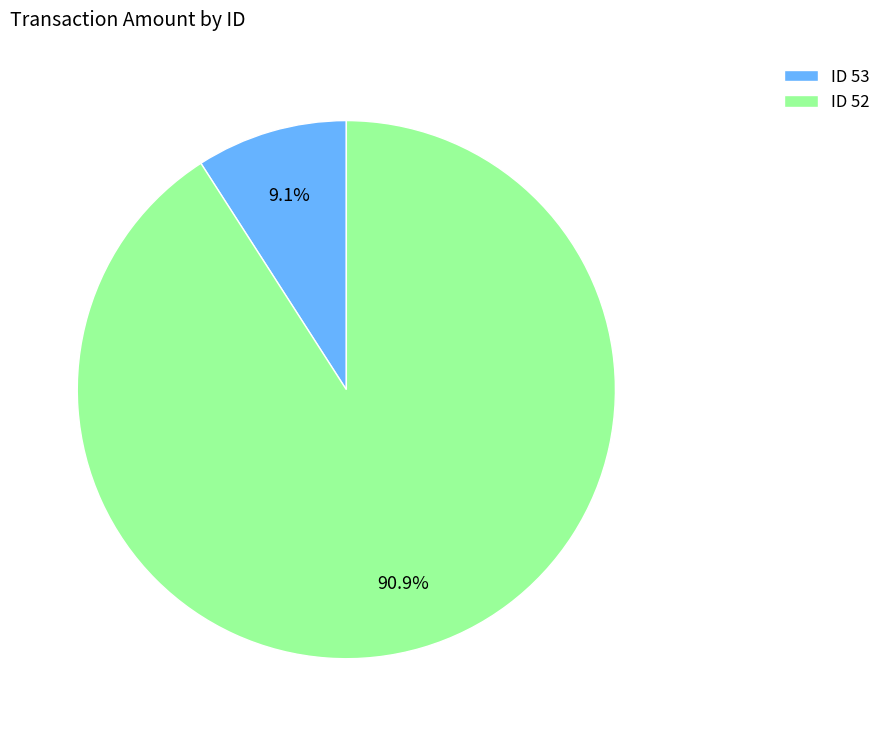

Approximately how many times larger is the value at ID 52 compared to ID 53?

10.0